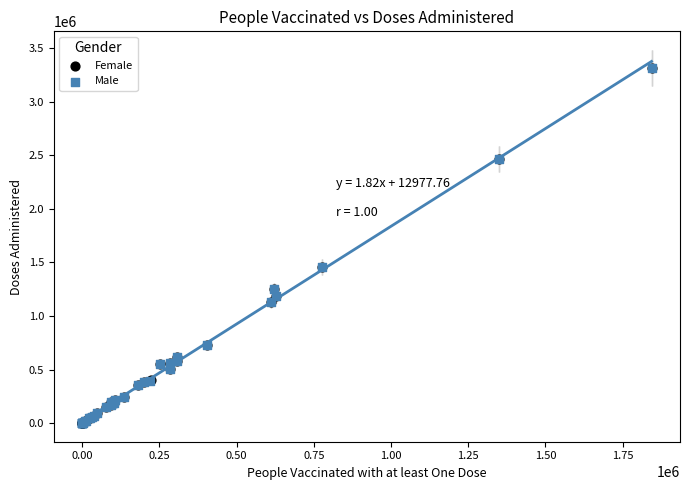

What are all the series names shown in the legend?

Female, Male